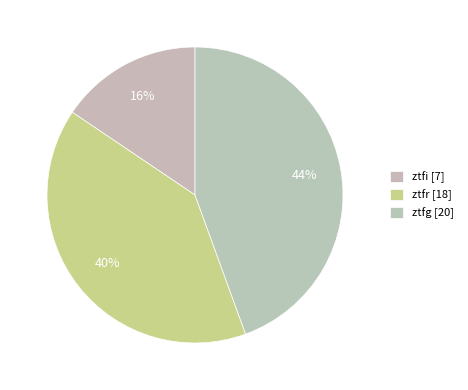

Count the number of slices in the pie.

3